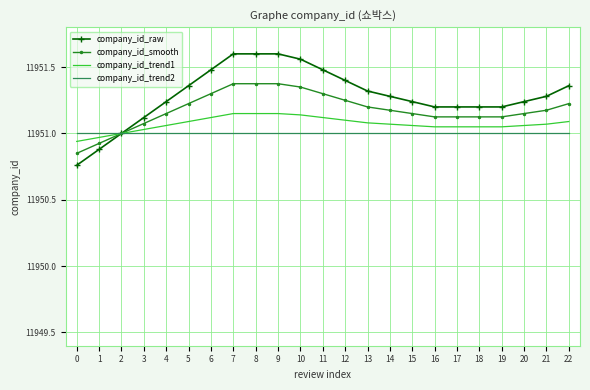

Which series has the largest range (max minus min)?

company_id_raw